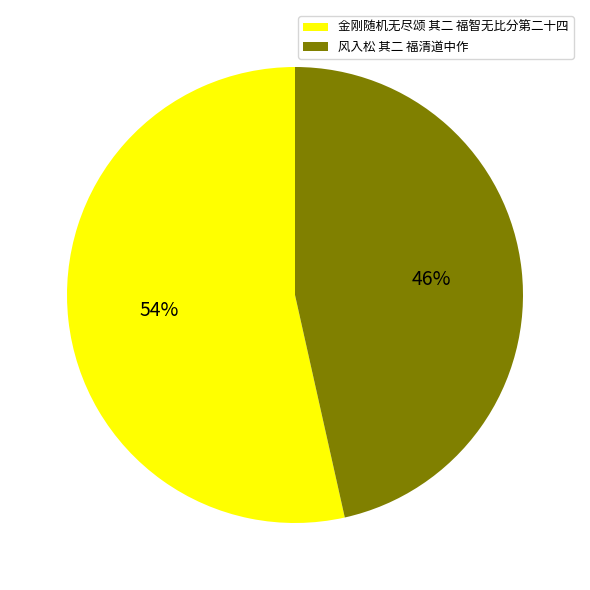

Do 金刚随机无尽颂 其二 福智无比分第二十四 and 风入松 其二 福清道中作 together represent more than half of the pie?

Yes